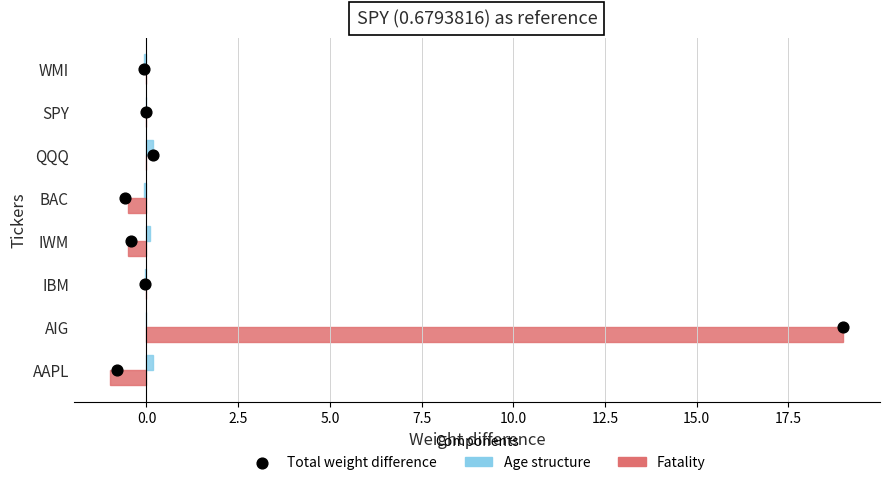

What are all the series names shown in the legend?

Age structure, Fatality, Total weight difference